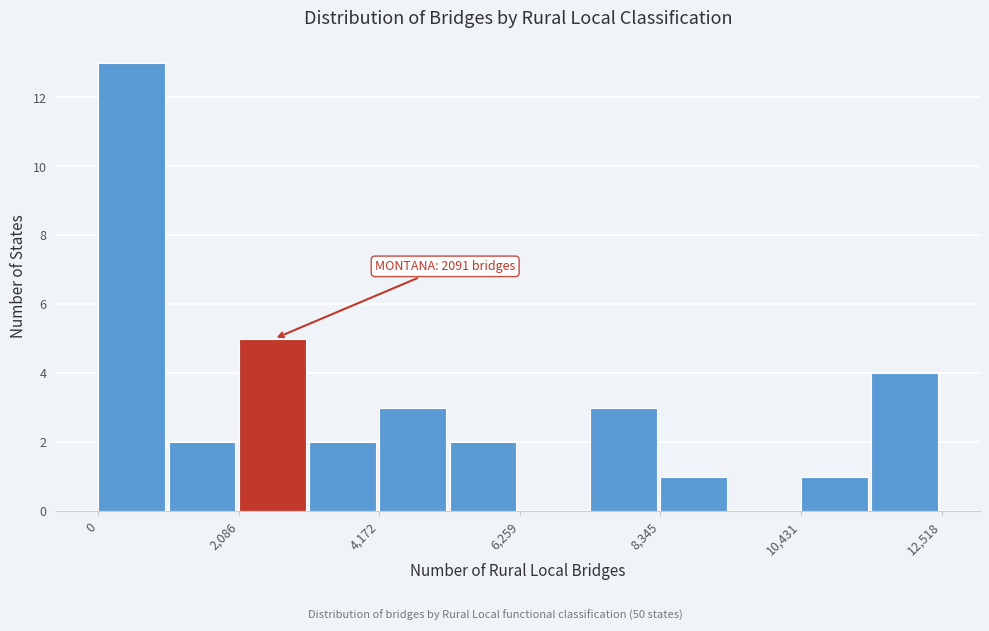

Read against the x-axis, roughly where is the centre of the tallest bar?

500